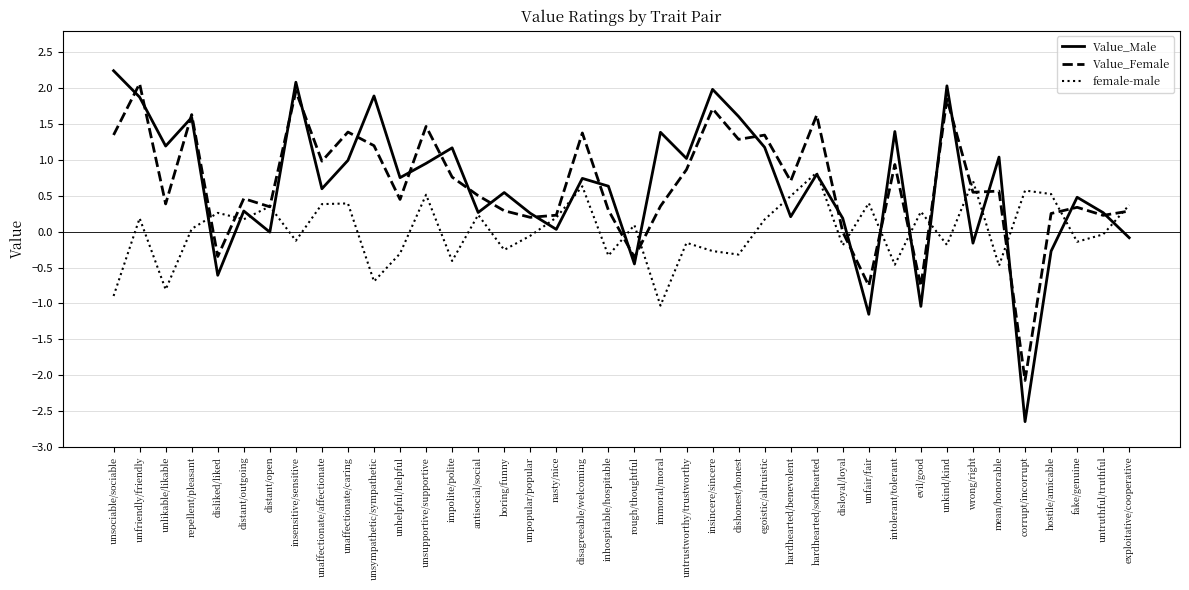

How many lines are shown in the chart?

3